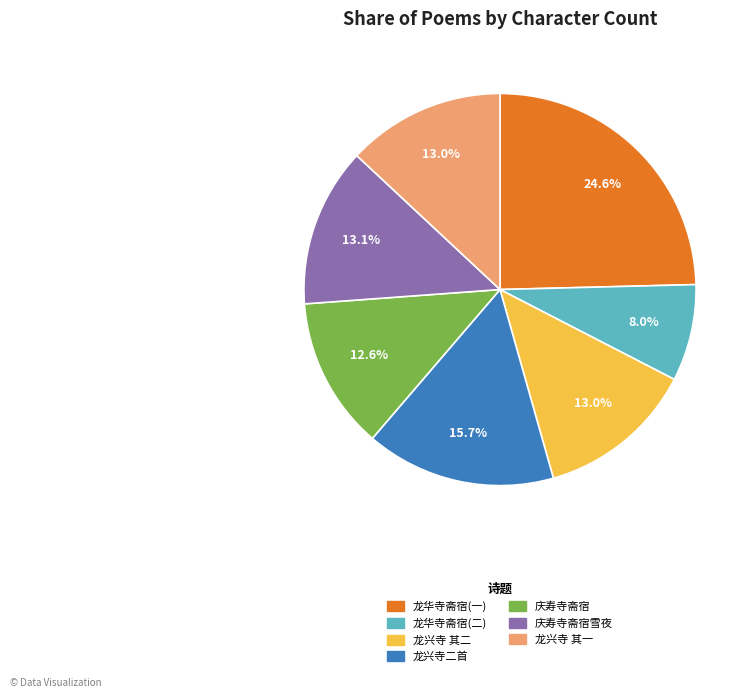

How many slices are in this pie chart?

7